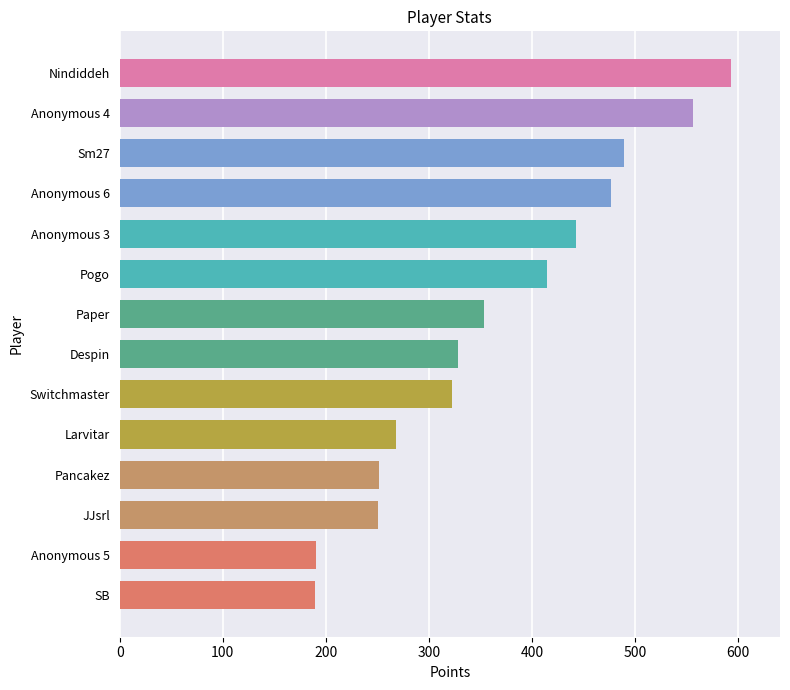

What is the change in value from Switchmaster to Nindiddeh?

+271